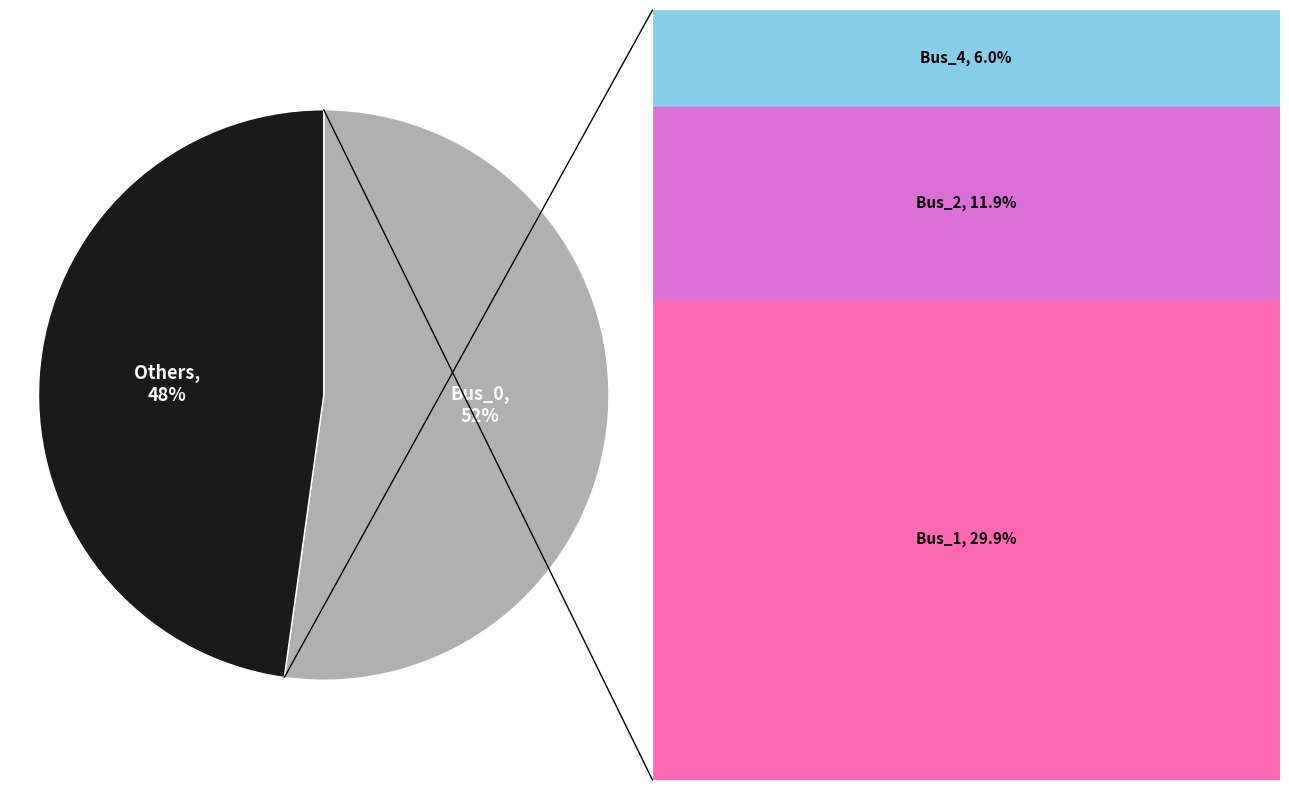

To the nearest percent, what is the difference between the largest and smallest slice percentages?

4%